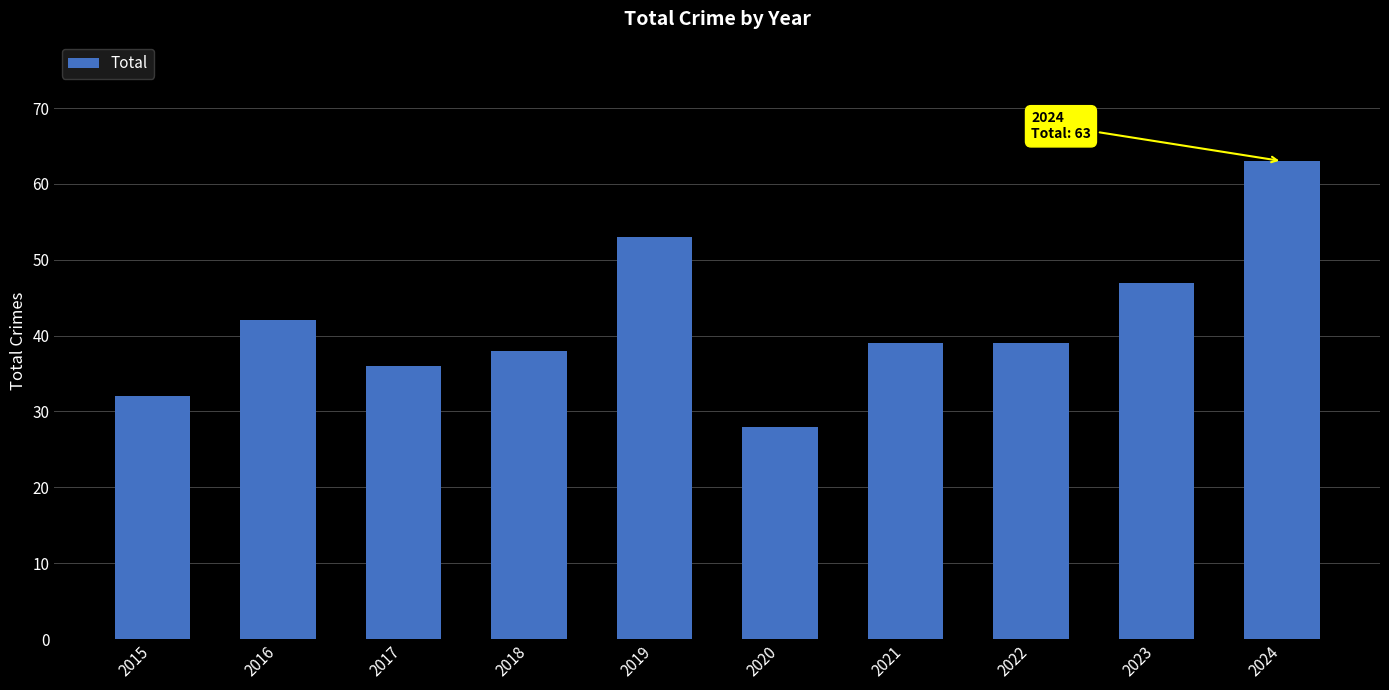

What value does the data have at 2019, to the nearest 5?

55